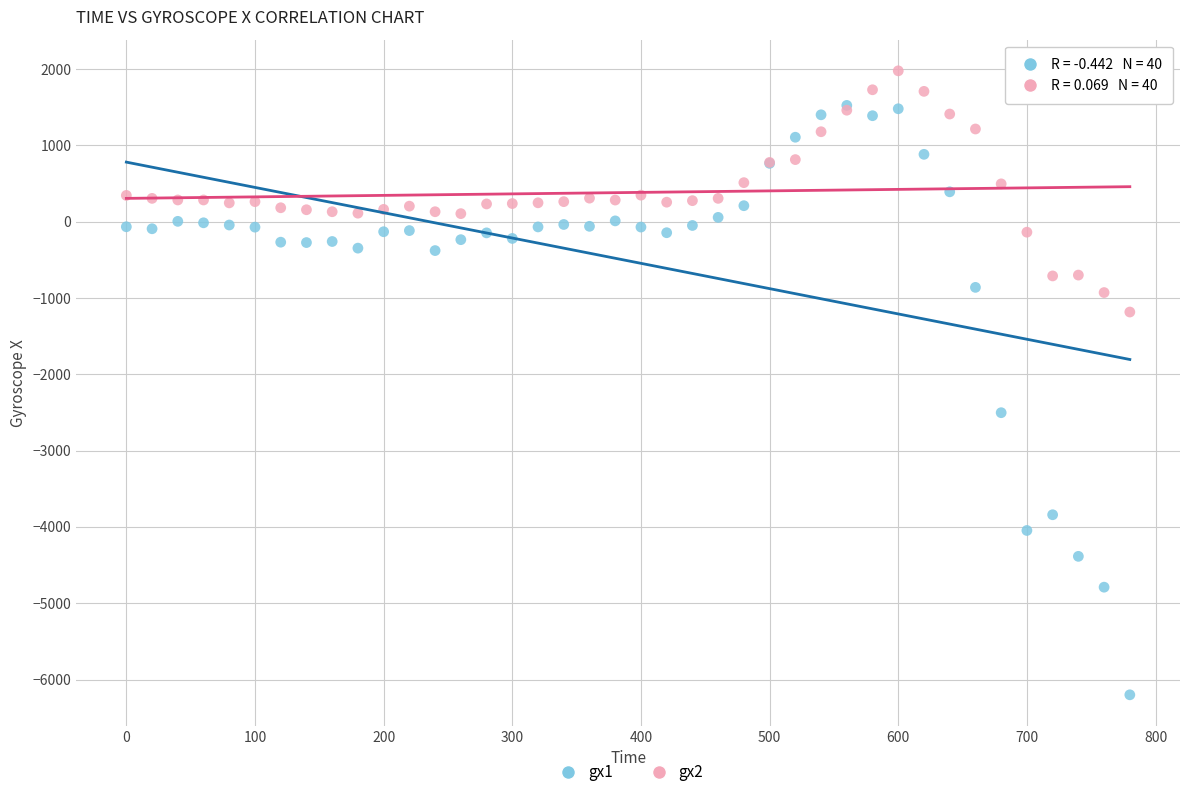

What are all the series names shown in the legend?

gx1, gx2